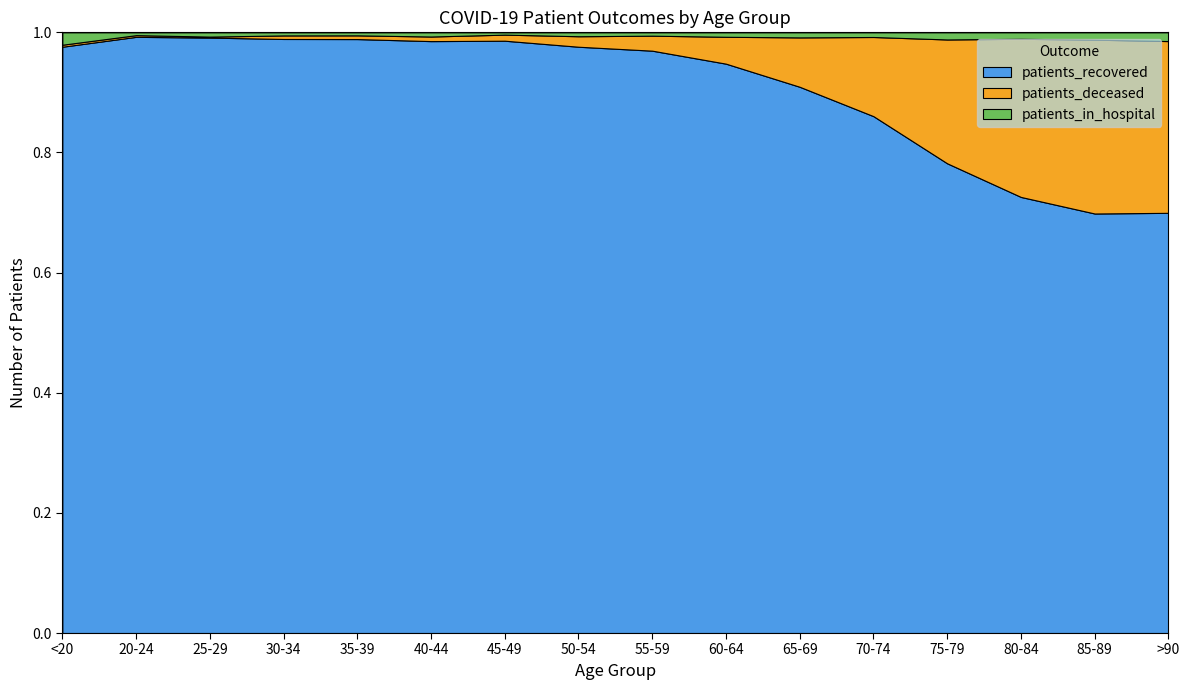

Reading left to right, extract all data points from this chart.

patients_recovered: 3784	1058	1814	2502	2557	2831	4103	6308	7683	8175	8425	10086	9883	8321	5546	2591
patients_deceased: 13	3	3	15	16	22	42	113	198	386	762	1545	2606	3018	2298	1059
patients_in_hospital: 80	5	13	13	13	20	16	42	44	64	78	91	150	123	97	54